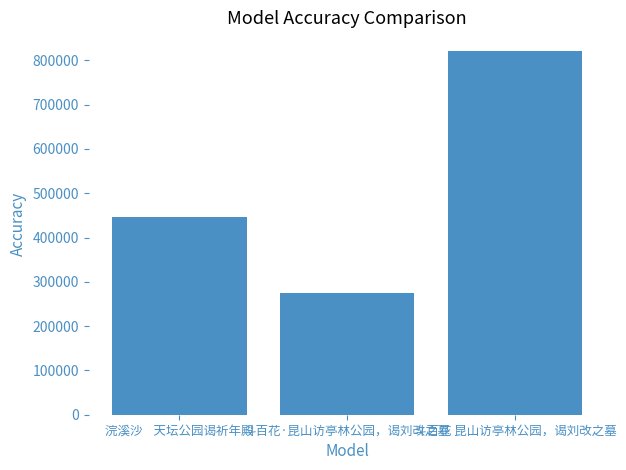

What is the difference between the values at 浣溪沙    天坛公园谒祈年殿 and 斗百花·昆山访亭林公园，谒刘改之墓?

171317